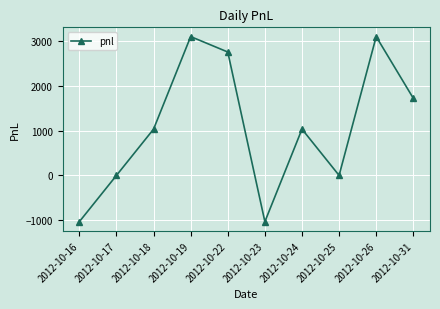

What is the minimum value shown in the chart?

-1035